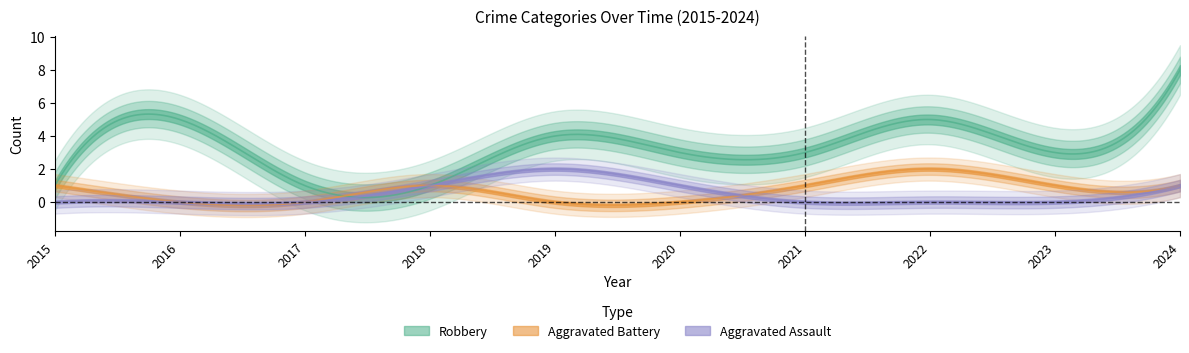

What is the difference between the highest and lowest values at 2021?

3